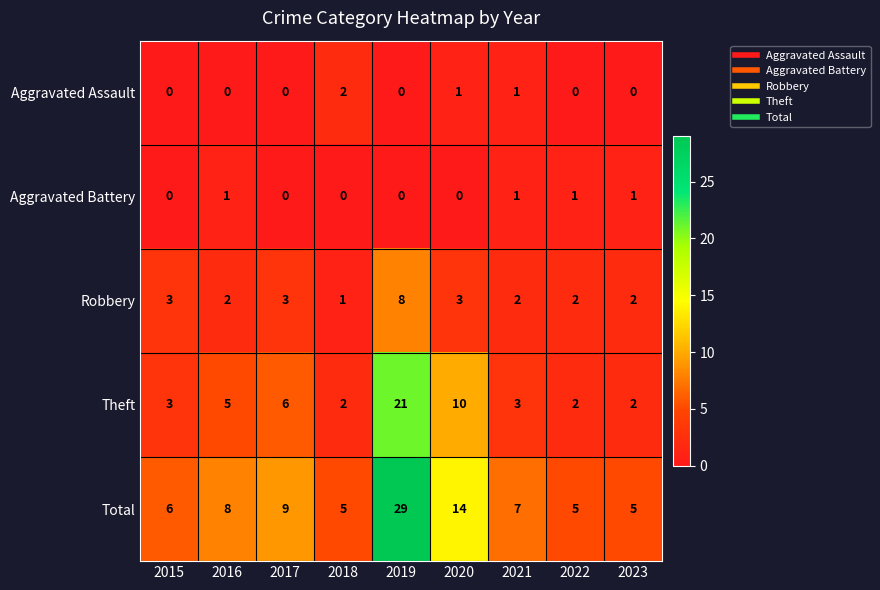

Rank the series by their maximum value, from highest to lowest.

Total, Theft, Robbery, Aggravated Assault, Aggravated Battery